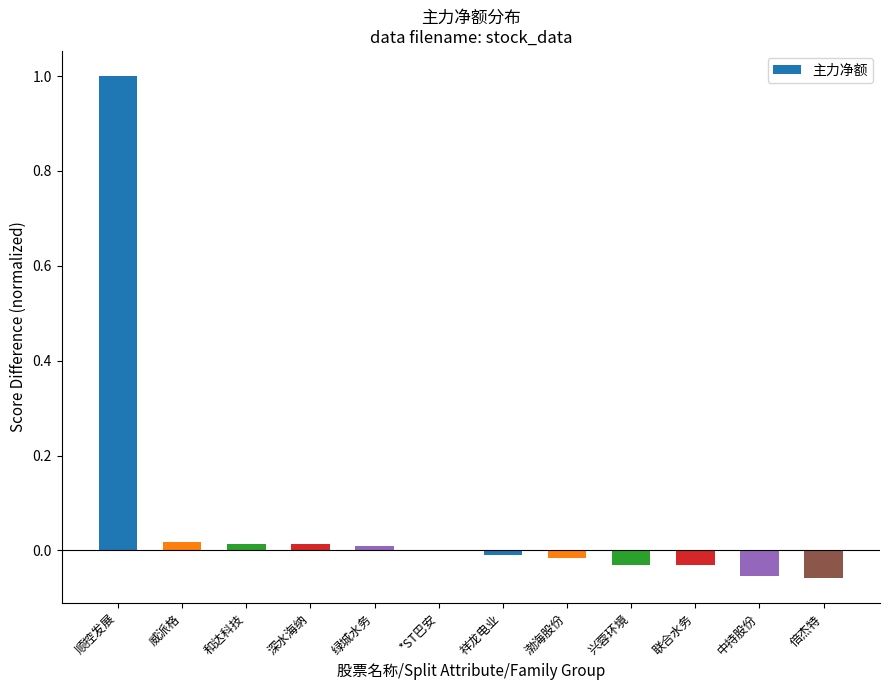

What is the average value?

0.1